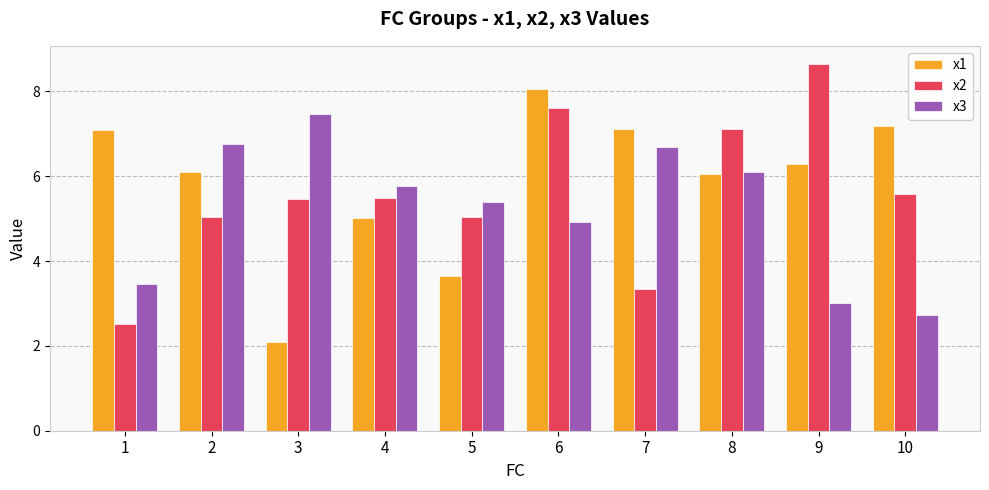

List the series in order of their overall mean, lowest first.

x3, x2, x1